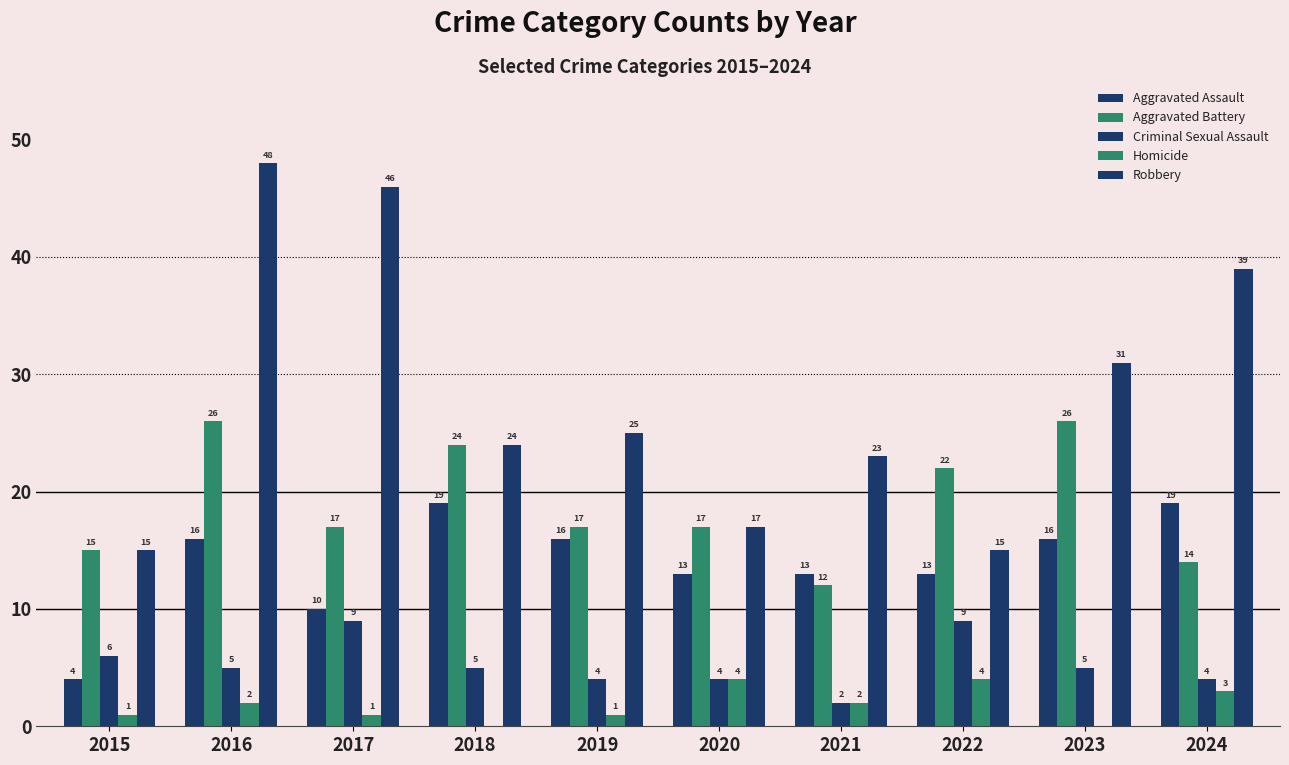

What is the difference between the second highest and minimum values in the Robbery series?

31